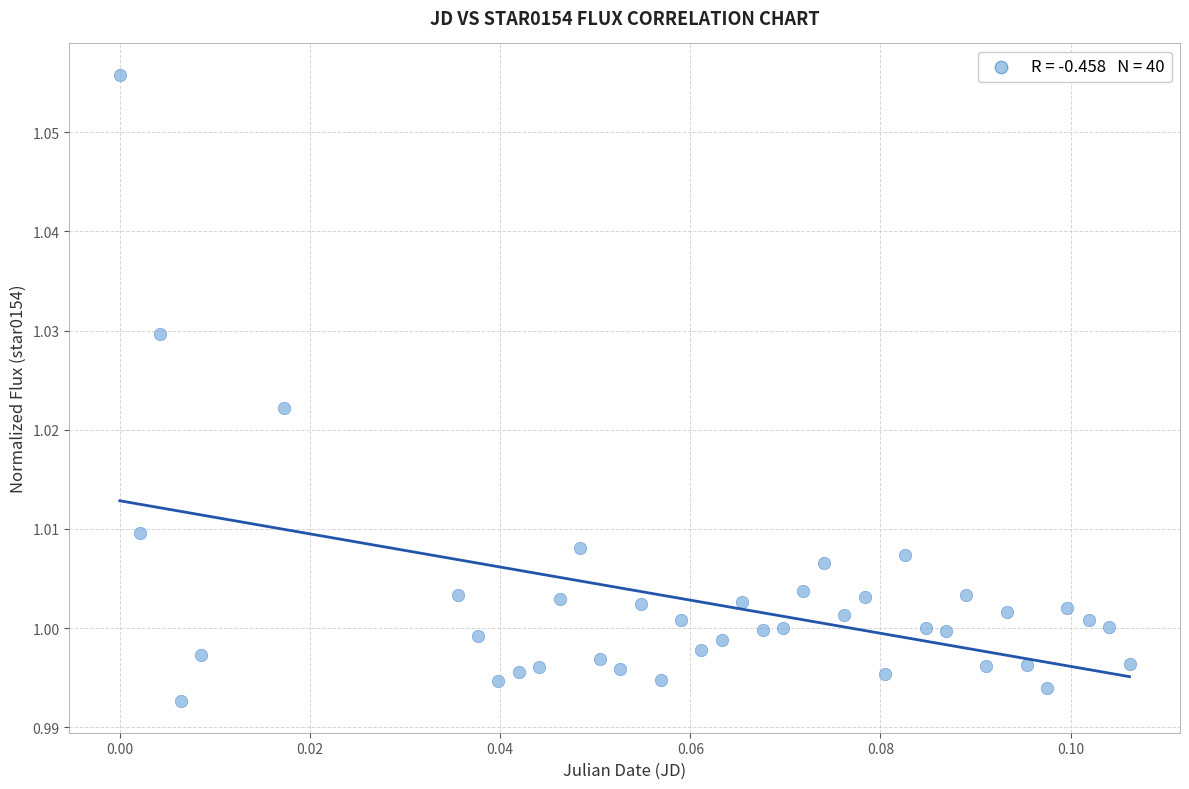

How many data points are displayed?

40